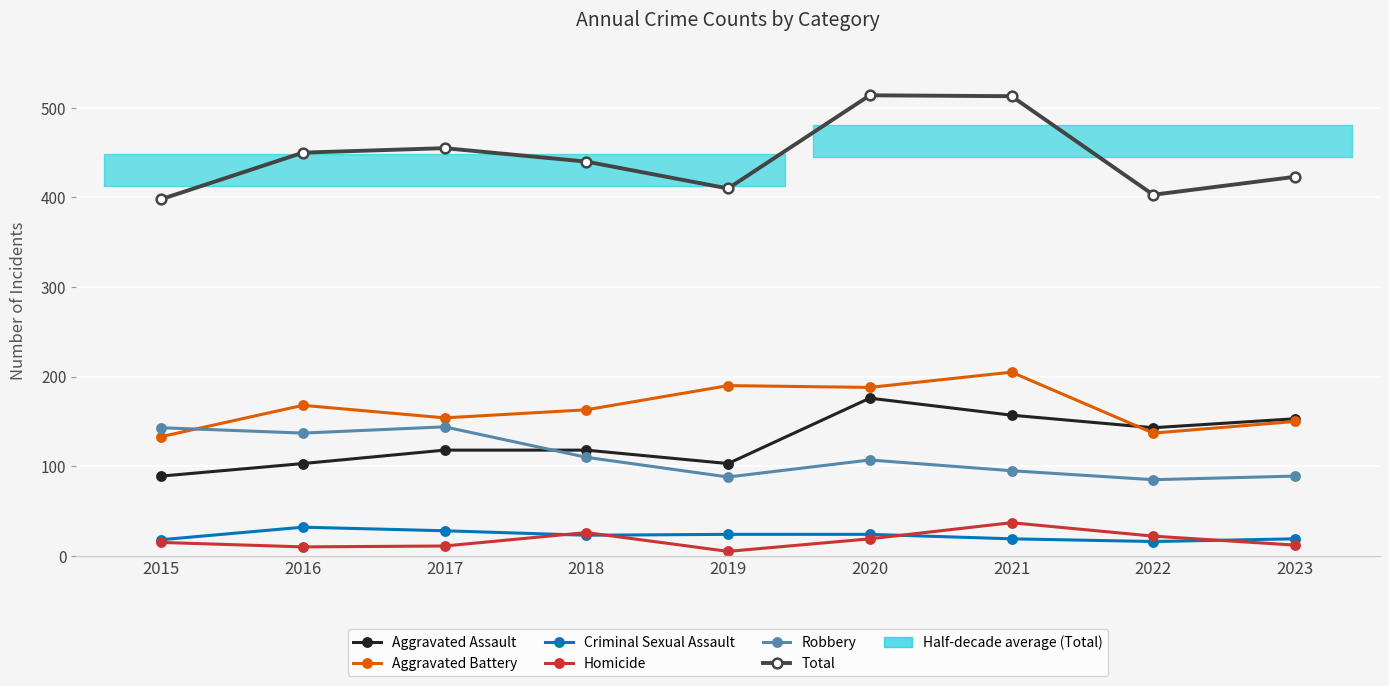

Where does the Homicide series first go above 15?

2018